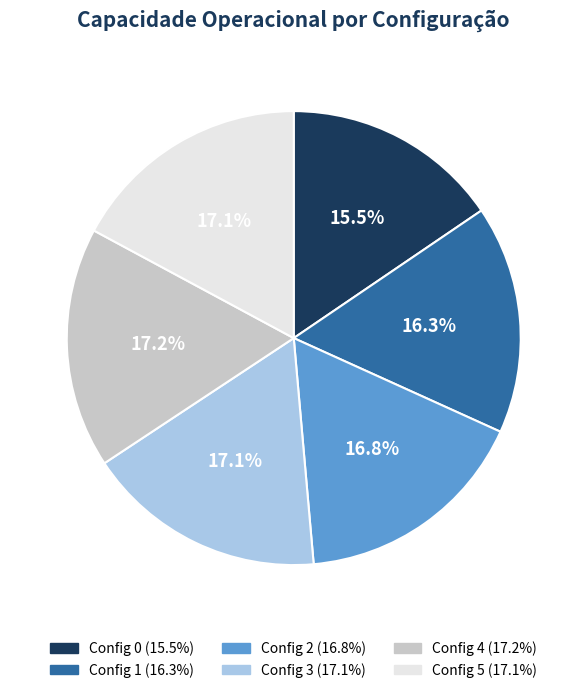

Does any single category account for the majority?

No